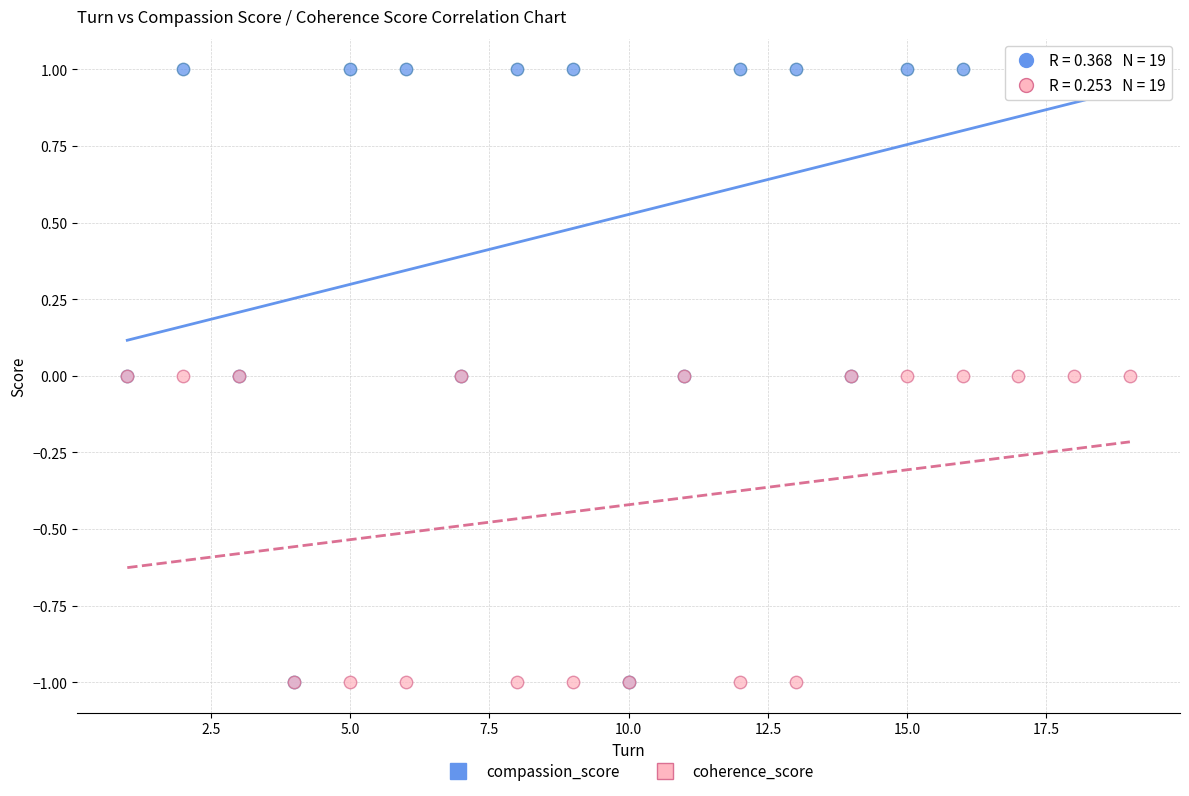

What are all the series names shown in the legend?

compassion_score, coherence_score